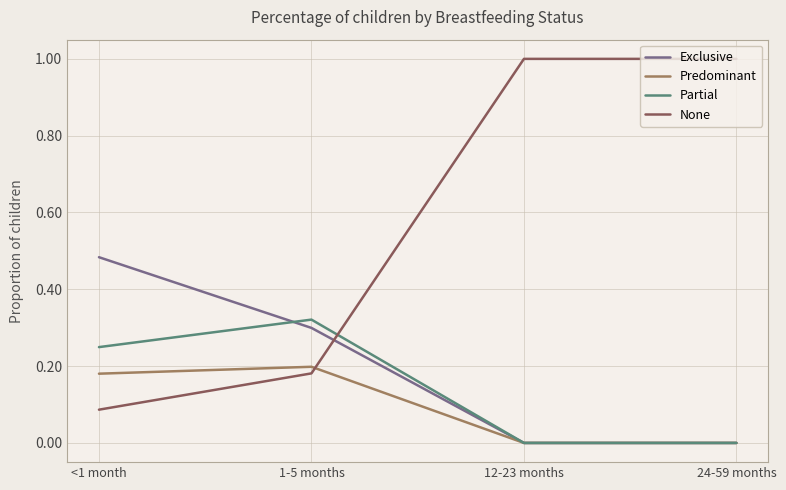

What is the sum of all Predominant values?

0.4